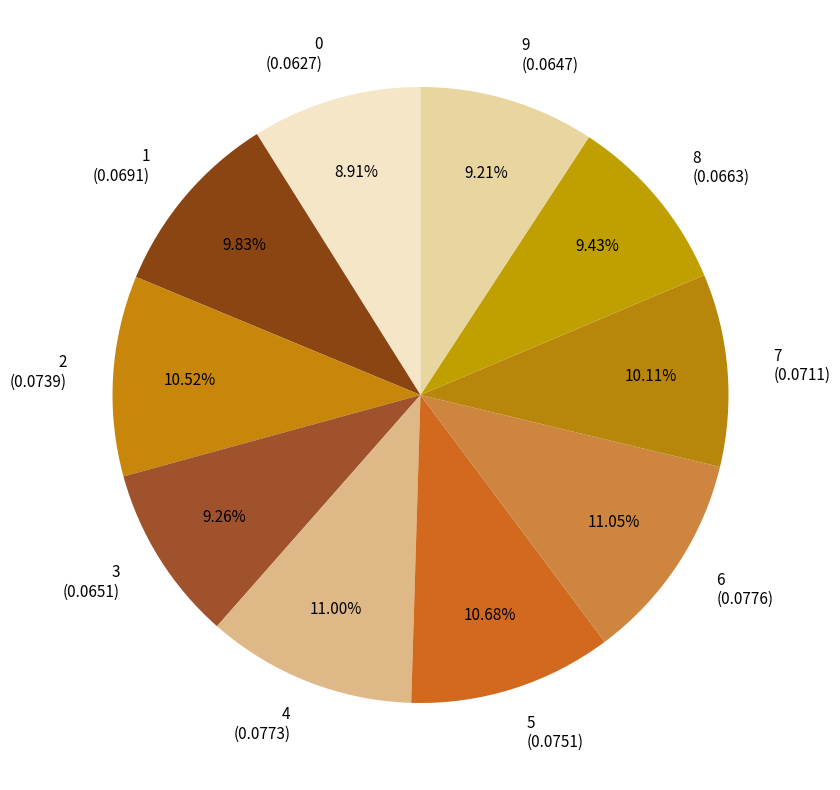

Is 6 (0.0776) the majority of the pie?

No